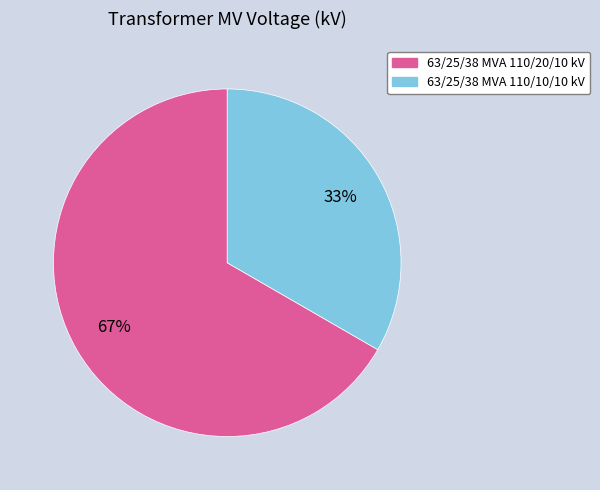

To the nearest percent, what is the combined percentage of 63/25/38 MVA 110/20/10 kV and 63/25/38 MVA 110/10/10 kV?

100%